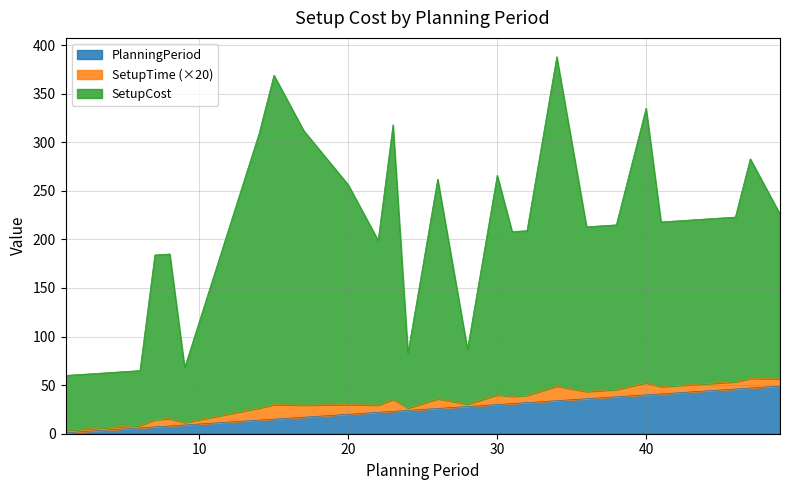

What is the sum of all PlanningPeriod values?

647.0